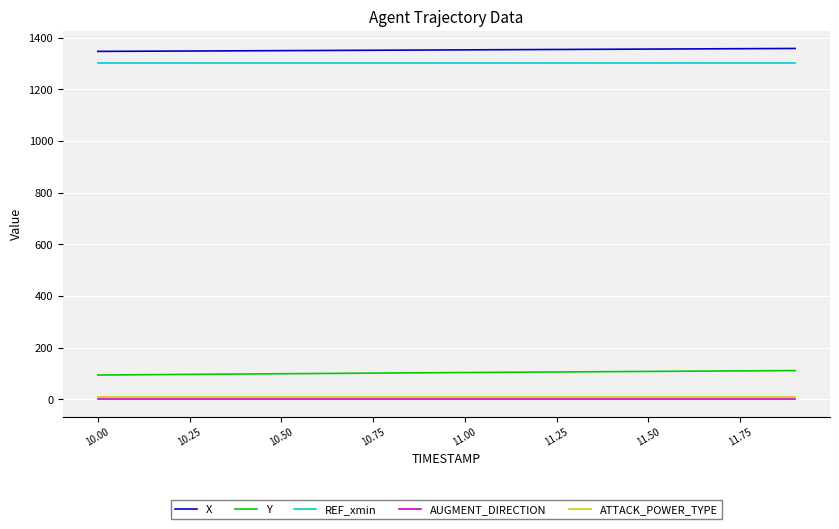

True or false: Y and AUGMENT_DIRECTION cross at least once.

False